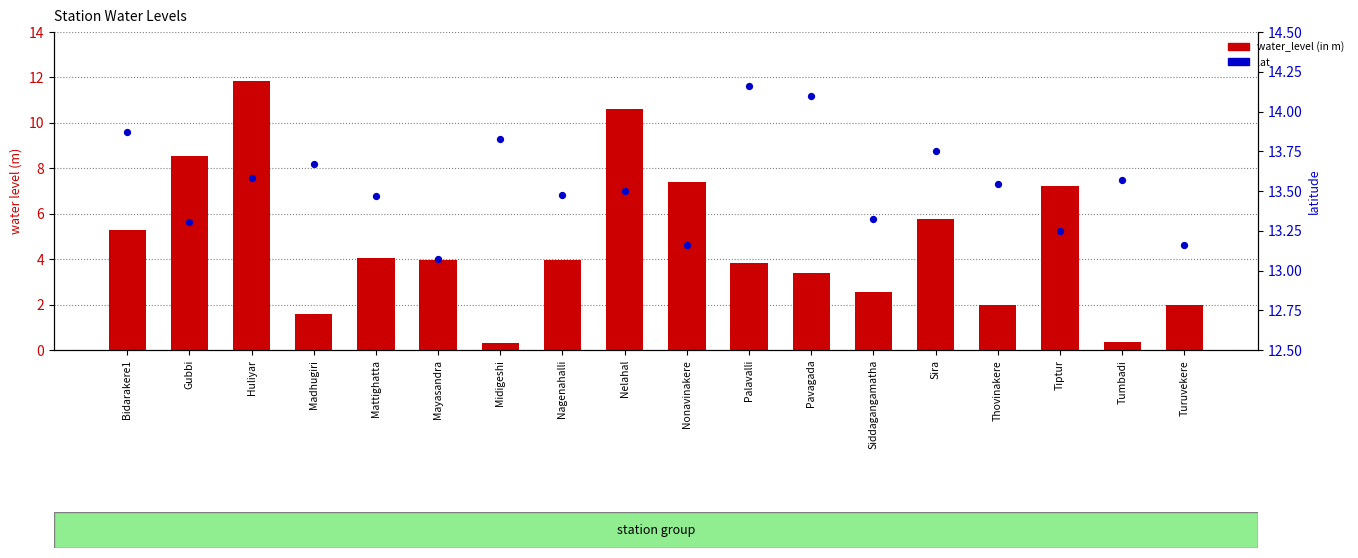

Is the value of water_level (in m) at Bidarakere1 greater than the value of lat at Midigeshi?

No